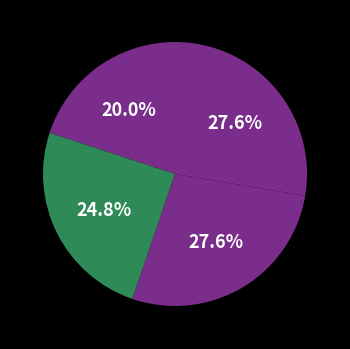

Count the number of slices in the pie.

4